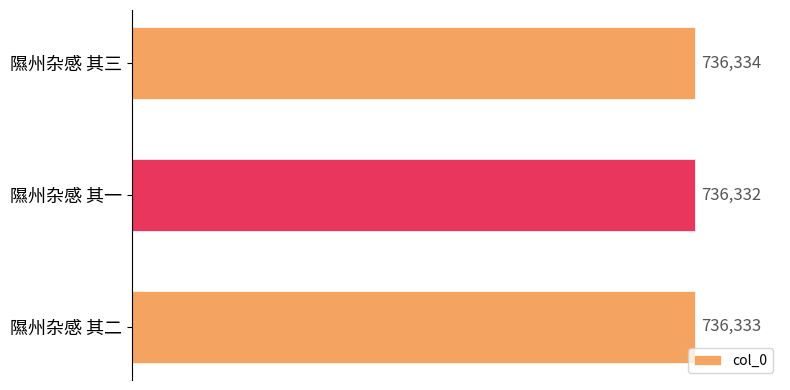

What is the smallest value displayed?

736332